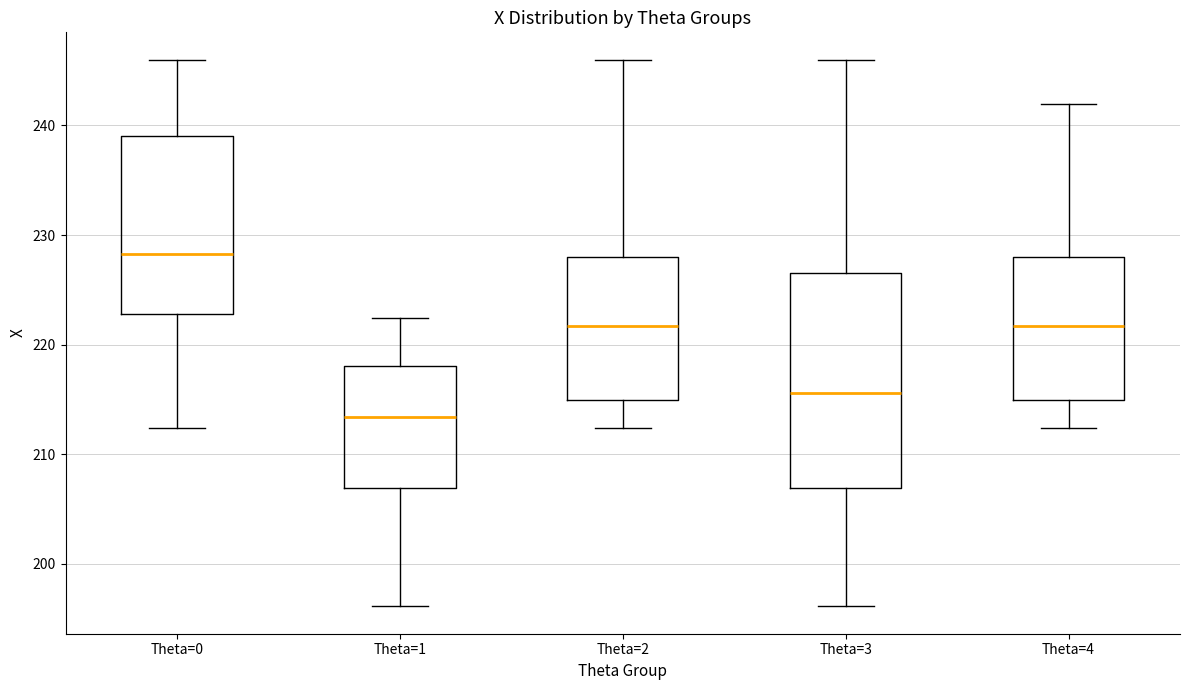

Reading left to right, transcribe this box plot: for each box, give where its median line is, the range the box spans, and where its two whiskers end, as read against the y-axis. The values are not printed on the chart, so give them approximately, as read against the axis.

Theta=0: median 228, box 223 to 239, whiskers 212 to 246
Theta=1: median 213, box 207 to 218, whiskers 196 to 222
Theta=2: median 222, box 215 to 228, whiskers 212 to 246
Theta=3: median 216, box 207 to 227, whiskers 196 to 246
Theta=4: median 222, box 215 to 228, whiskers 212 to 242